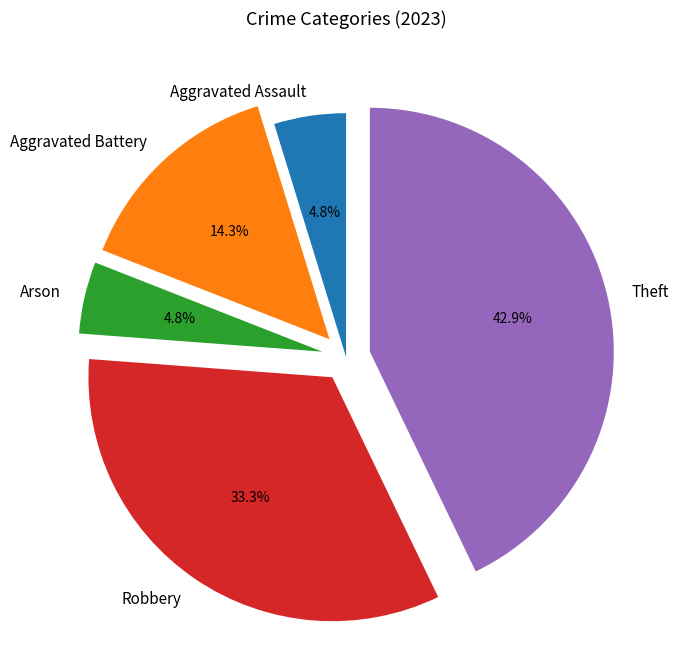

Is it true that Theft is 43% of the pie?

True